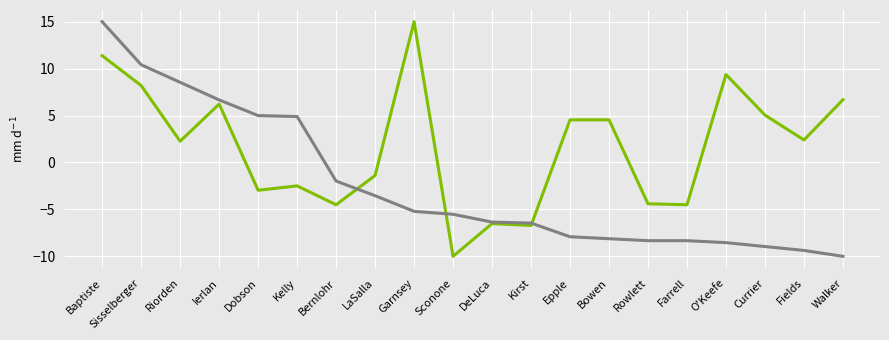

What position from the left is Rowlett?

15